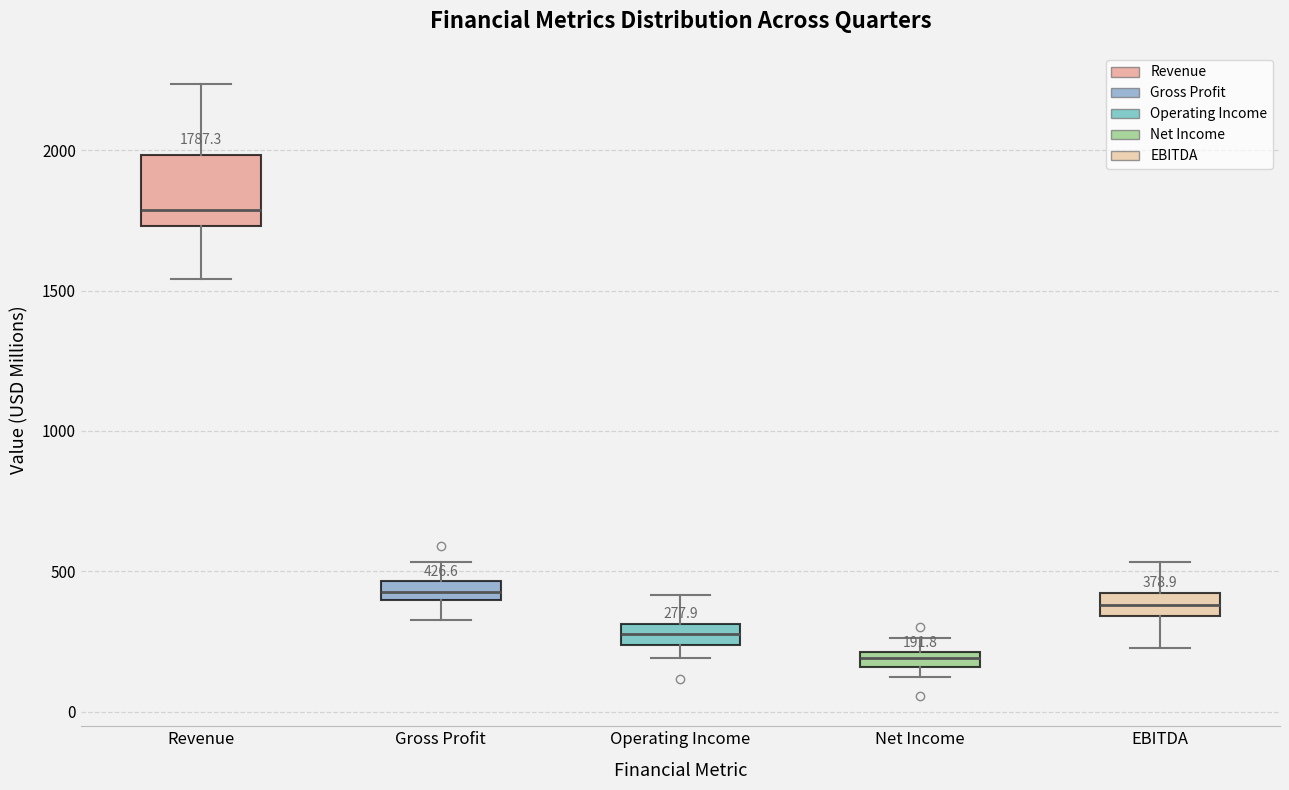

Which box is the tallest, from its lower edge to its upper edge?

Revenue